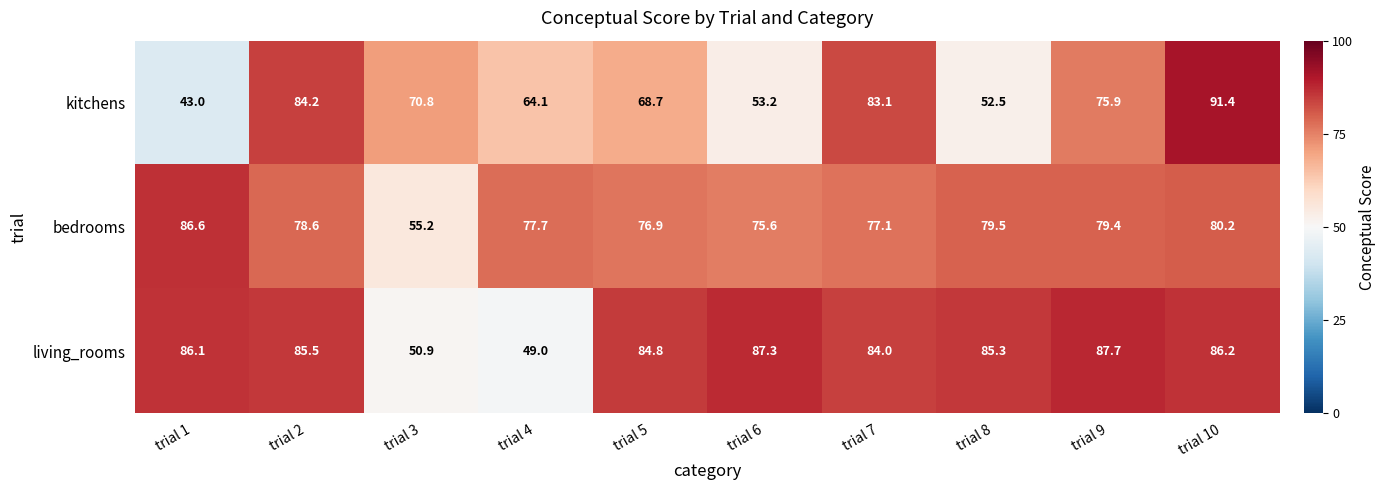

What is the spread (max minus min) of values at trial 9?

11.8